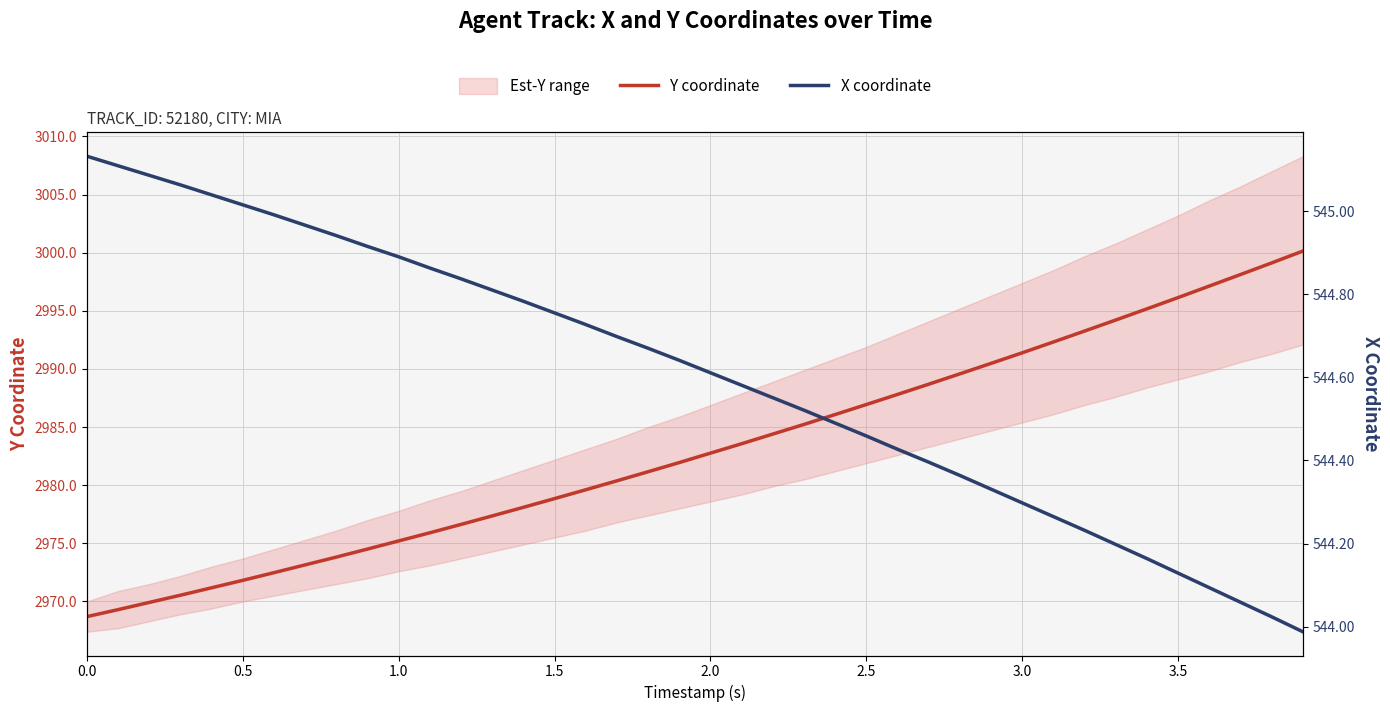

True or false: X coordinate and Y coordinate cross at least once.

False